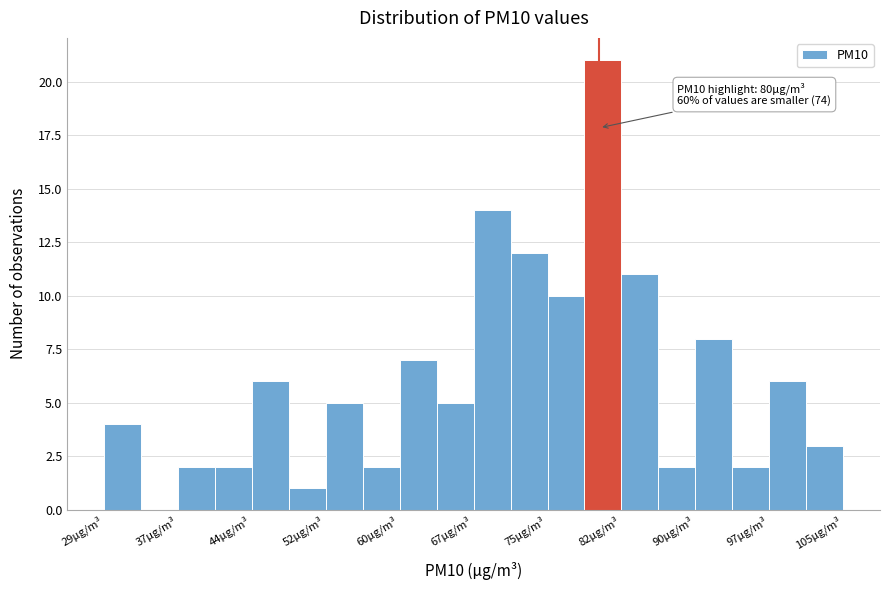

Around what value on the x-axis is the tallest bar? Give the approximate position of its centre, as read against the axis.

80